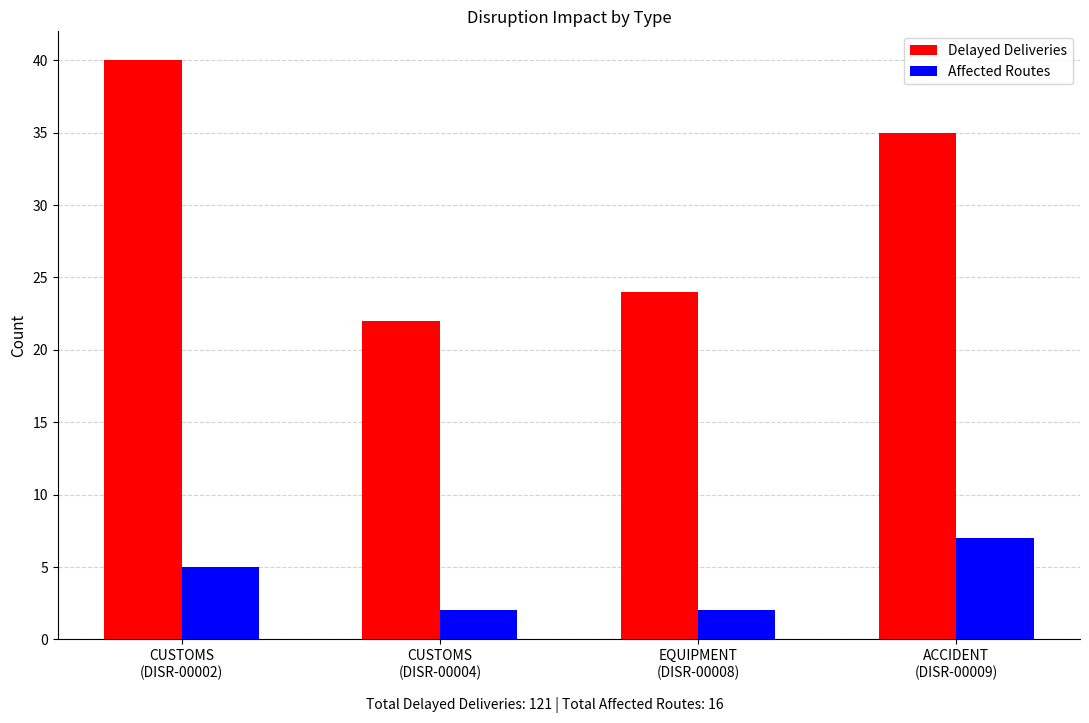

What is the difference between the highest and lowest values at EQUIPMENT
(DISR-00008)?

22